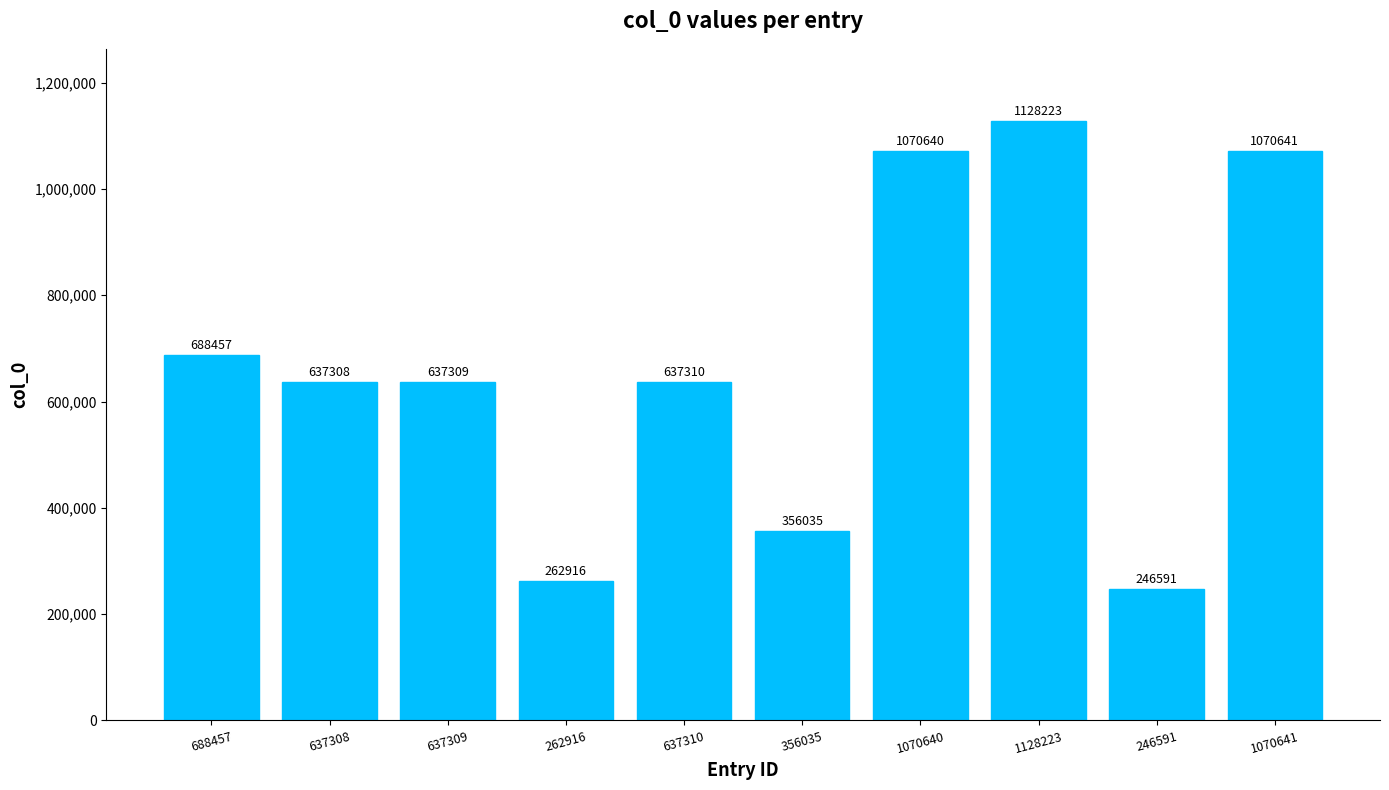

What is the difference between the maximum and minimum values?

881632